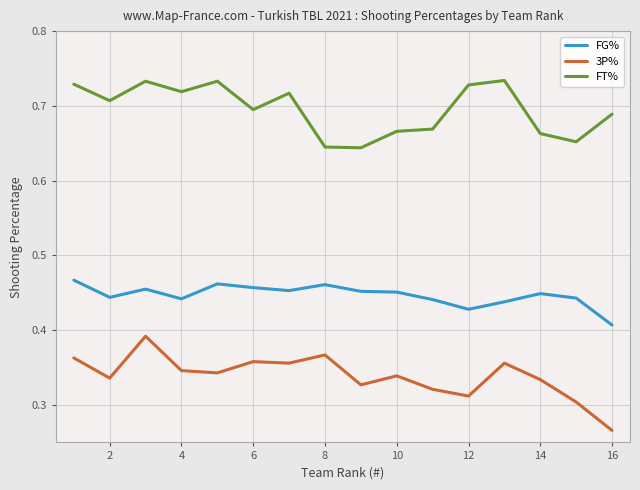

True or false: 3P% and FT% cross at least once.

False